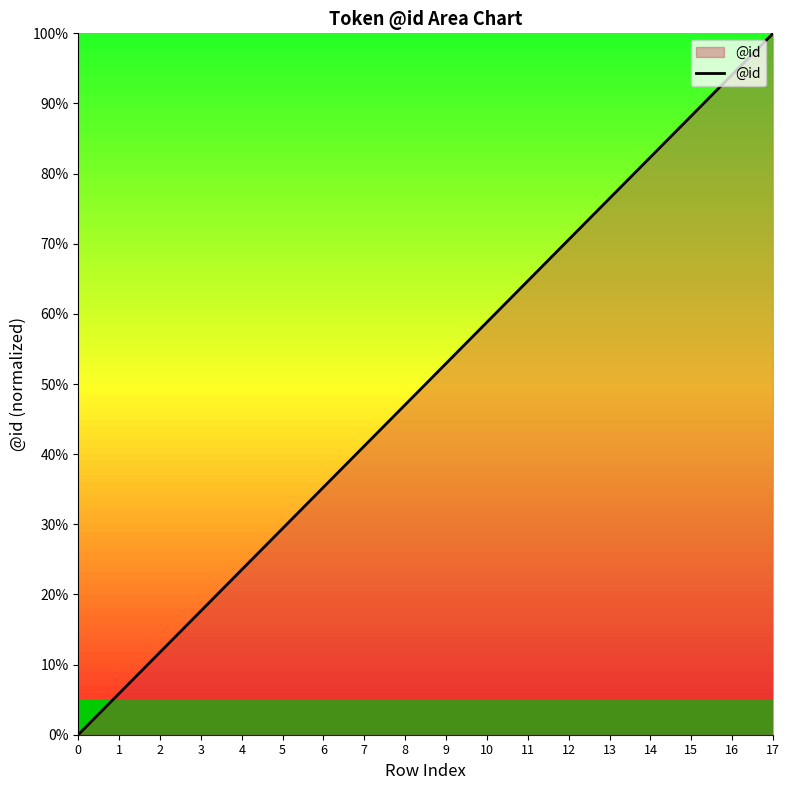

Does the chart display data point markers on the line(s)?

No